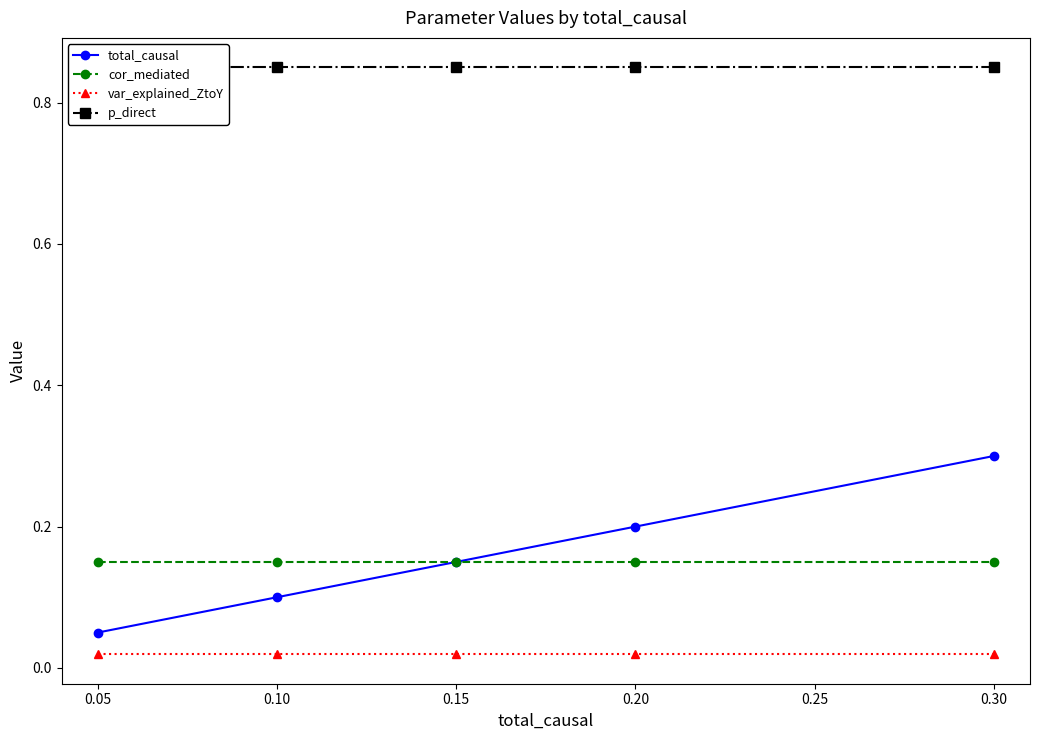

Rank the series by their maximum value, from highest to lowest.

p_direct, total_causal, cor_mediated, var_explained_ZtoY